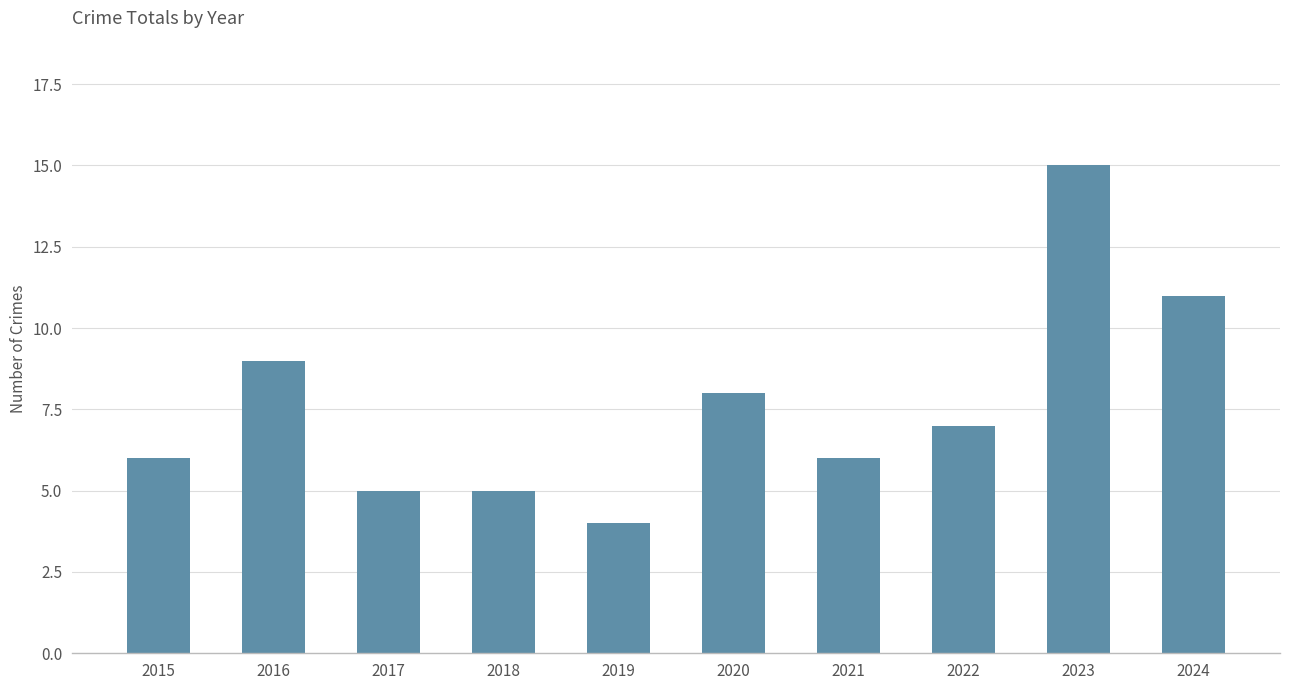

Is it true that the value at 2024 is 11?

True